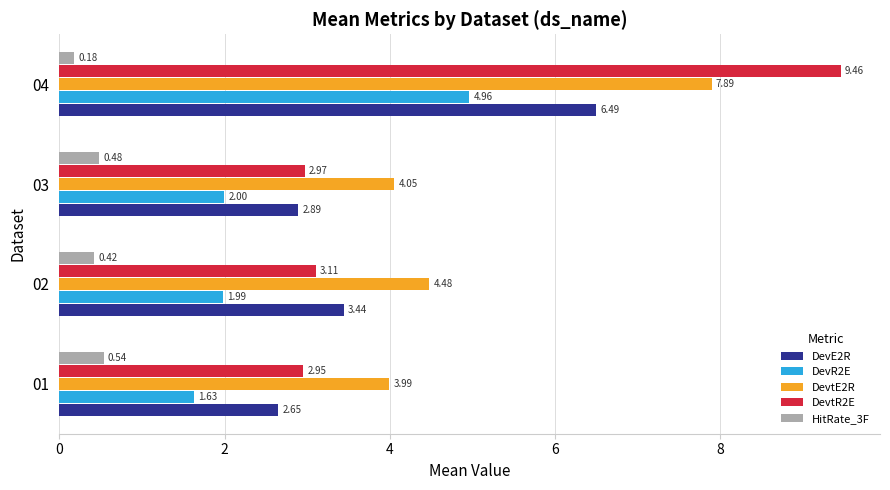

How many values in the DevE2R series are below 3?

2